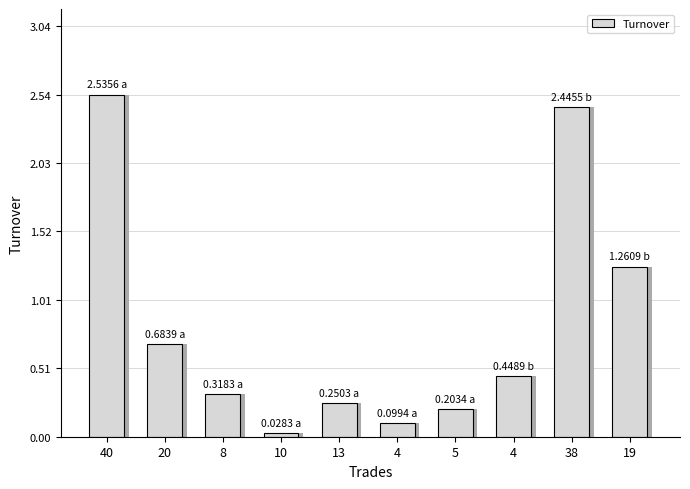

Reading left to right, list all the values displayed in this chart.

40=2535625000.0	20=683930000.0	8=318330000.0	10=28280000.0	13=250270000.0	4=99370000.0	5=203385000.0	4=448900000.0	38=2445550000.0	19=1260900000.0